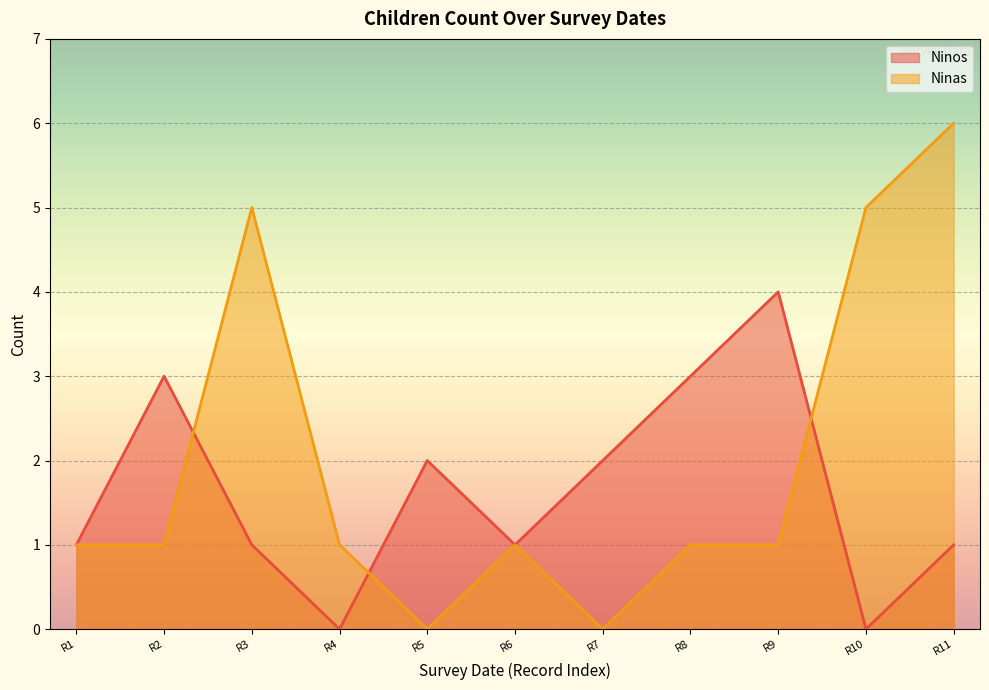

At R3, list the series in order from smallest to largest.

Ninos, Ninas